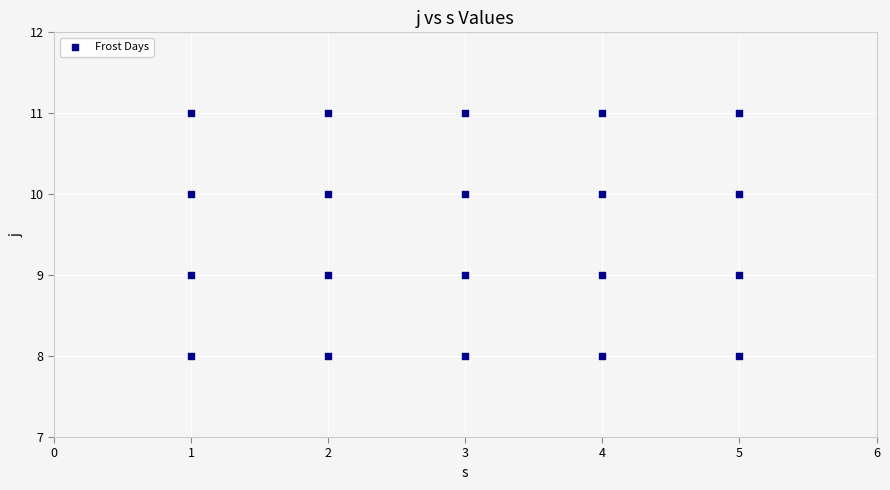

What is the range of X values (max minus min)?

4